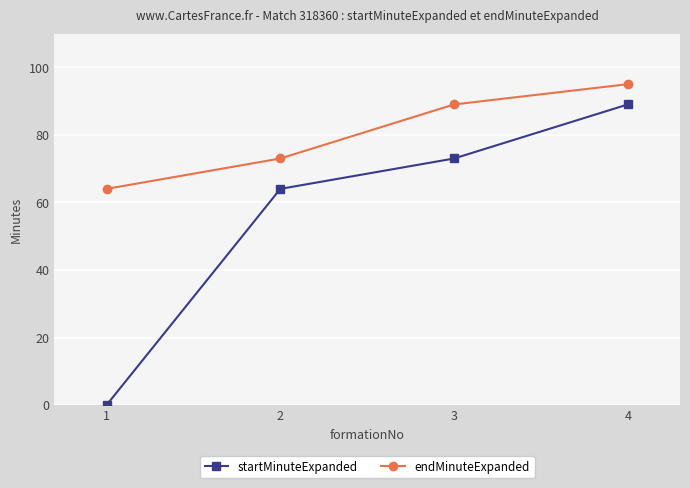

What is the greatest value displayed?

95